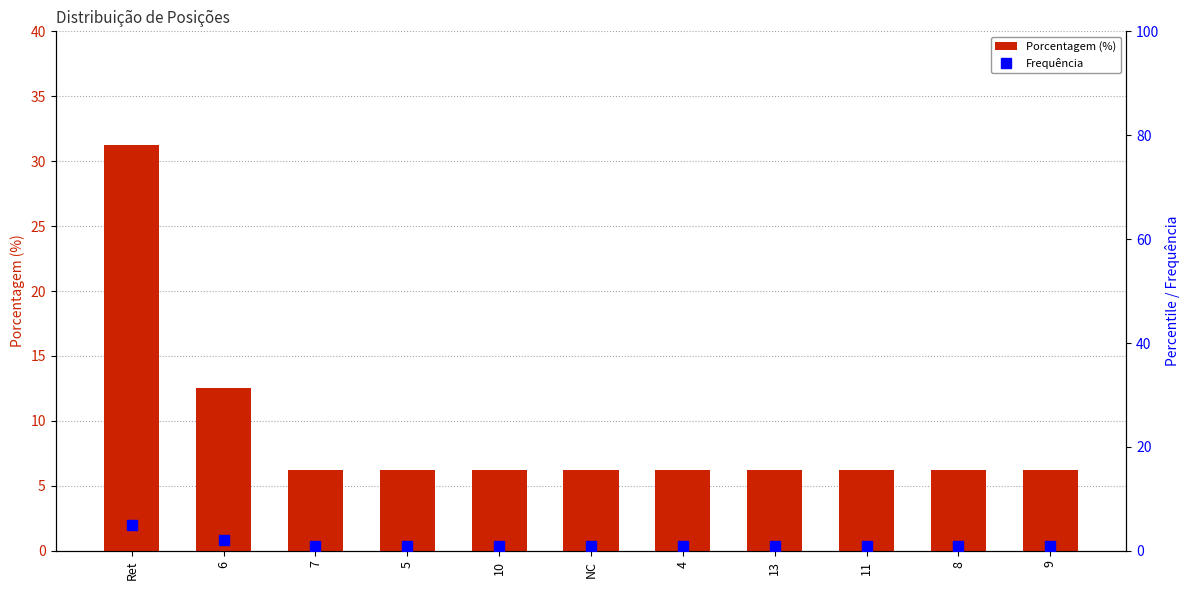

At which label is Porcentagem (%) closest to 18?

6